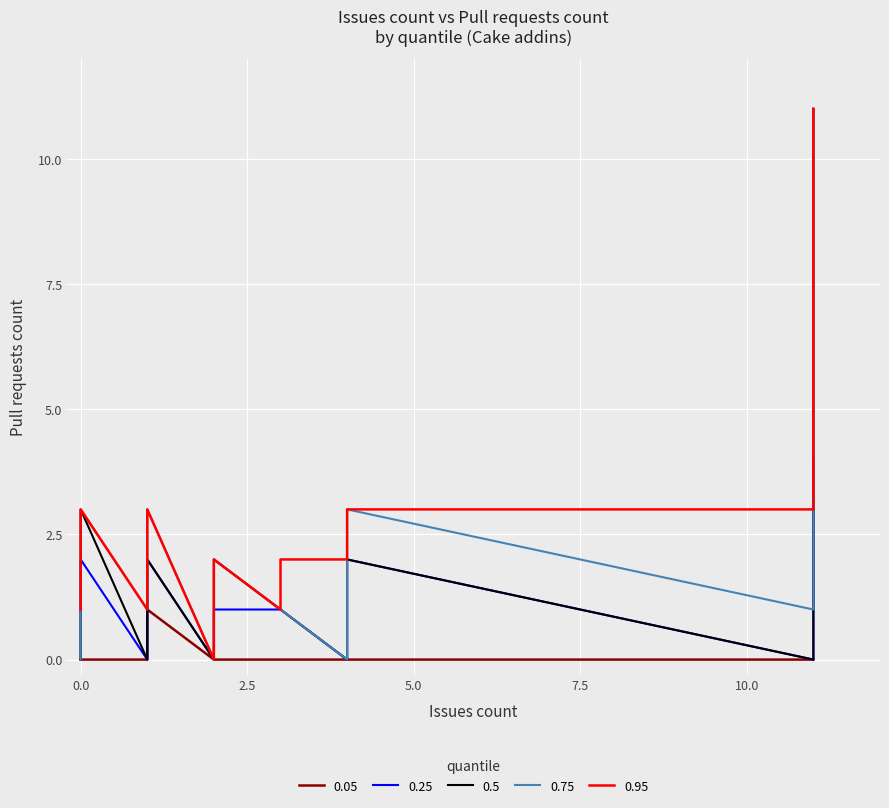

Reading left to right, extract all data points from this chart.

0.05: 0=0	1=0	2=0	3=0	4=0	5=1	6=0	7=1	8=0	9=0	10=0	11=0	12=0	13=0	14=0	15=0	16=0	17=0	18=0	19=0
0.25: 0=0	1=2	2=0	3=0	4=0	5=0	6=2	7=0	8=0	9=0	10=1	11=1	12=1	13=2	14=2	15=0	16=0	17=4	18=0	19=1
0.5: 0=0	1=3	2=0	3=0	4=1	5=0	6=2	7=1	8=0	9=2	10=1	11=1	12=1	13=1	14=2	15=0	16=0	17=11	18=0	19=1
0.75: 0=0	1=3	2=1	3=0	4=2	5=2	6=3	7=1	8=0	9=2	10=1	11=1	12=1	13=2	14=3	15=0	16=0	17=11	18=1	19=1
0.95: 0=2	1=3	2=3	3=1	4=2	5=2	6=3	7=1	8=0	9=2	10=2	11=1	12=2	13=2	14=3	15=2	16=2	17=11	18=3	19=4